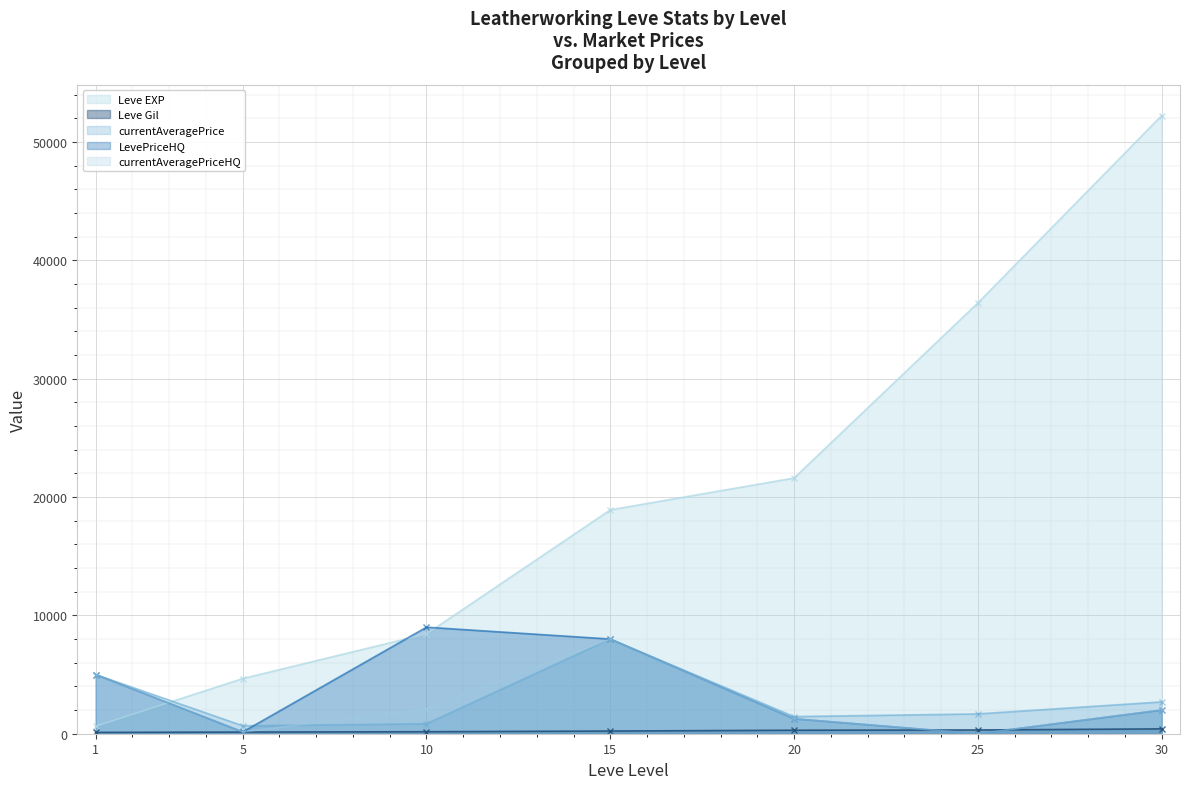

How many series are shown in this chart?

5